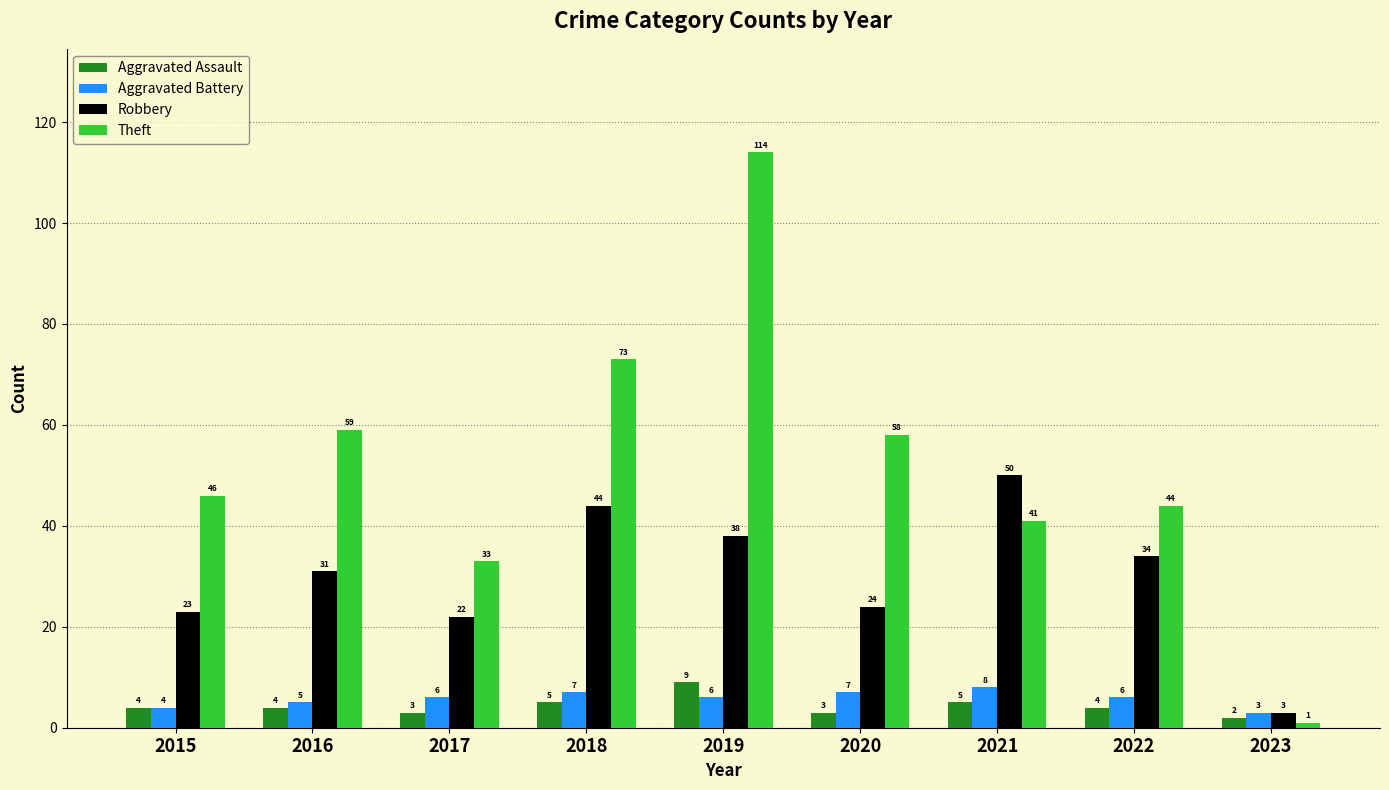

True or false: Aggravated Assault has a value of 2 at 2023.

True